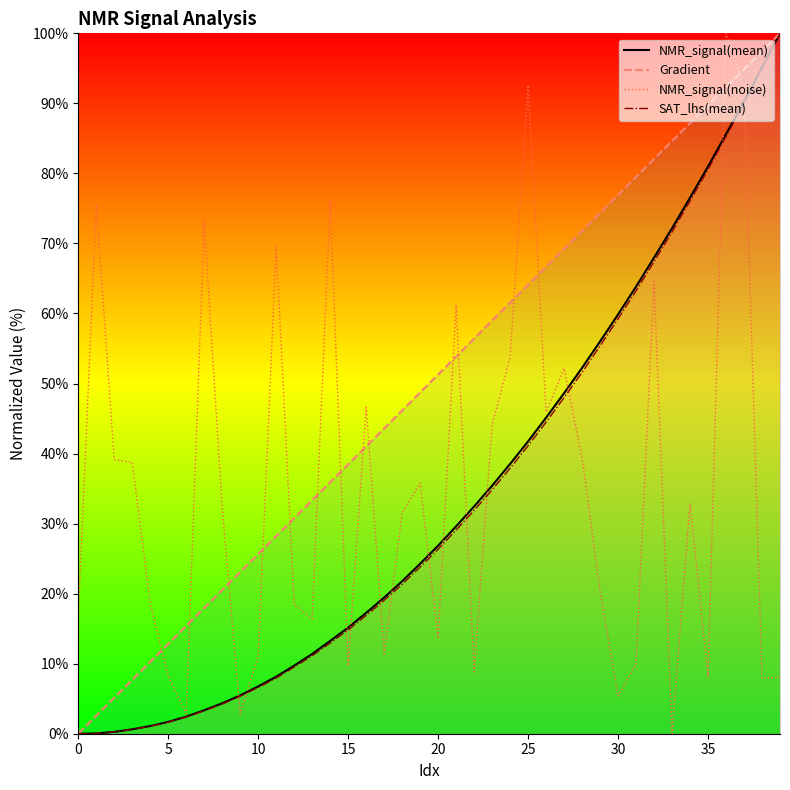

Does the chart have visible grid lines?

No